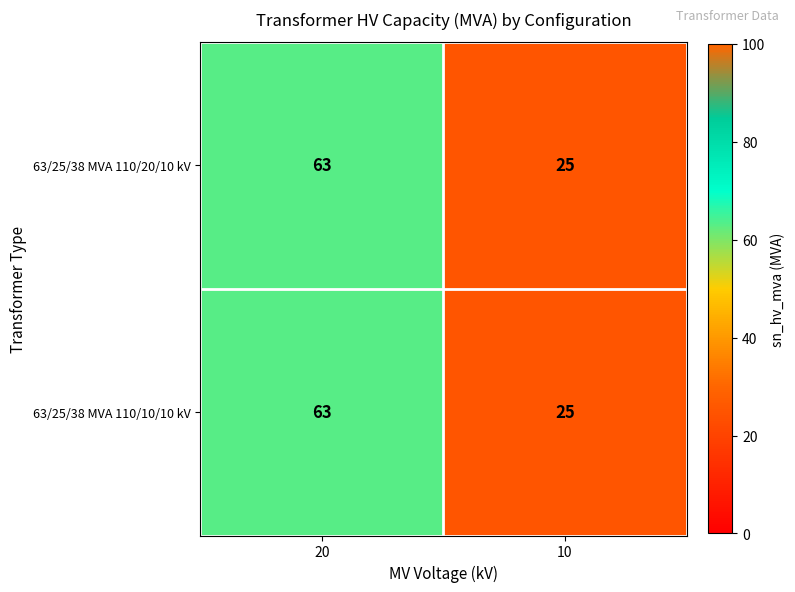

What is the sum of all 63/25/38 MVA 110/20/10 kV values?

88